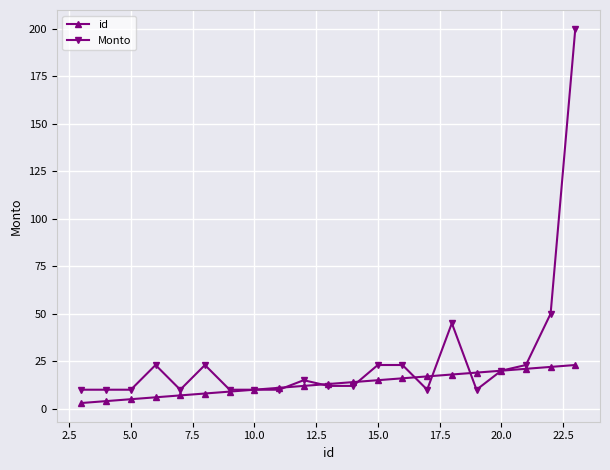

Which series has the largest range (max minus min)?

Monto